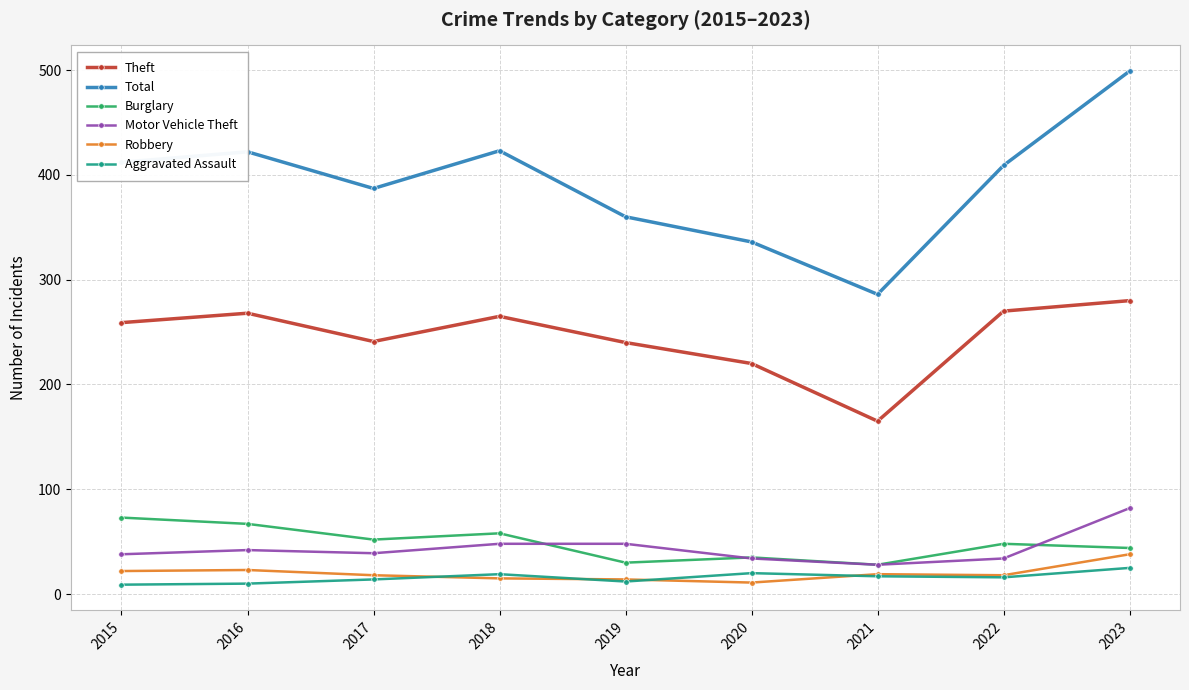

Between 2019 and 2023, which series saw the biggest shift?

Total